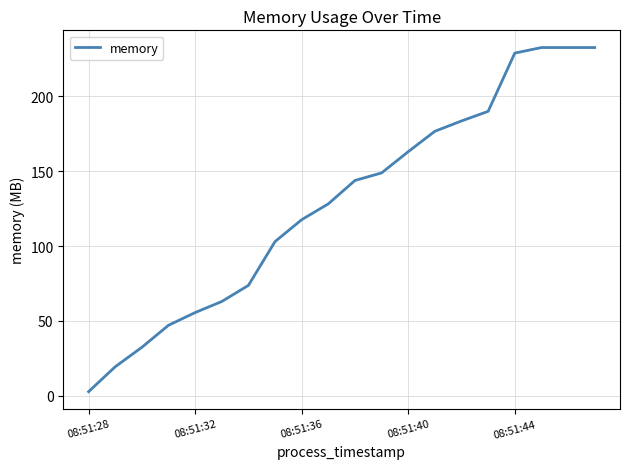

Reading left to right, list all the values displayed in this chart.

2.8	19.4	32.4	47.1	55.6	63.0	73.7	103.0	117.6	128.2	143.8	148.8	163.0	176.6	183.5	189.9	228.8	232.5	232.5	232.5